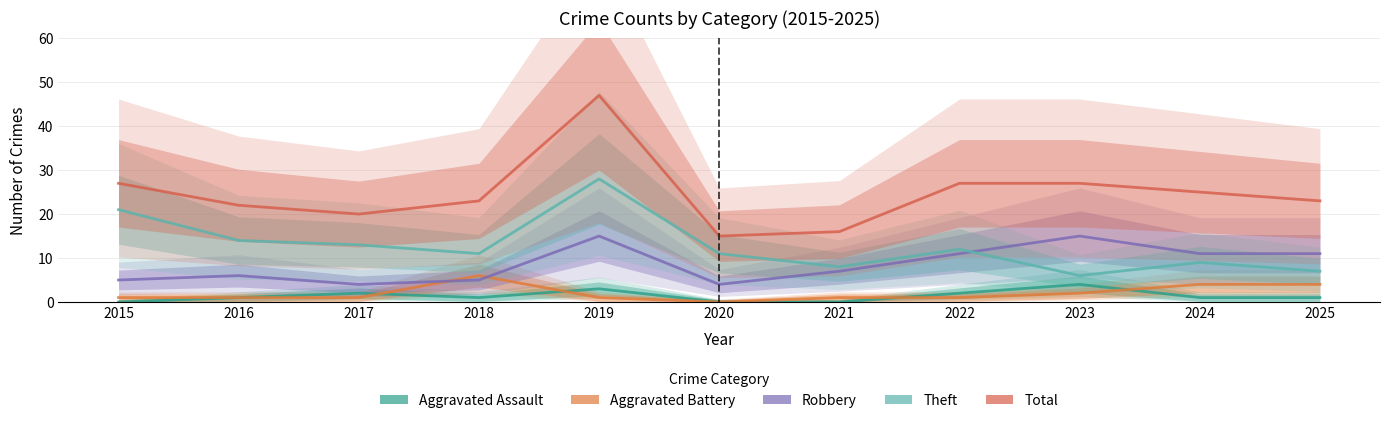

What is the value of the Total point at the 8th from the left?

27